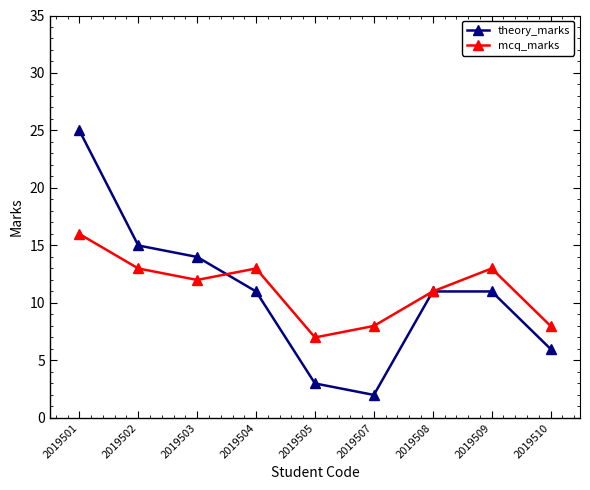

What are all the series names shown in the legend?

theory_marks, mcq_marks